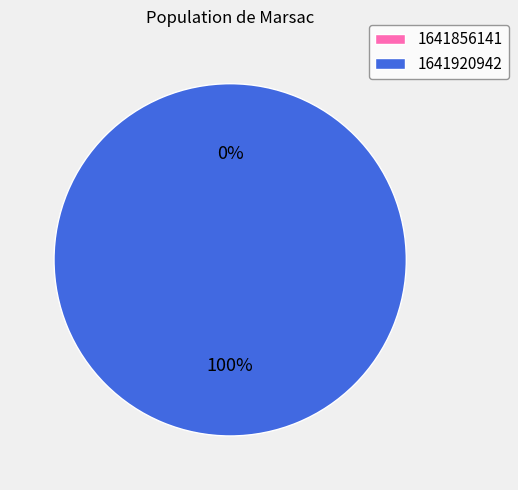

Which category has the smallest portion of the pie?

1641856141